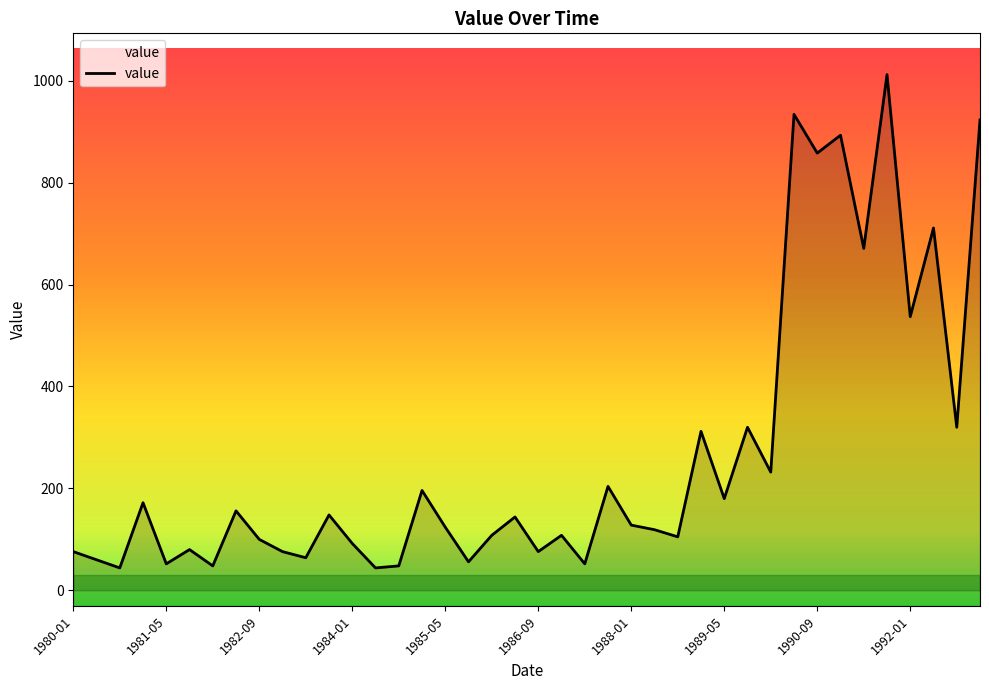

Count the number of categories in the chart.

40